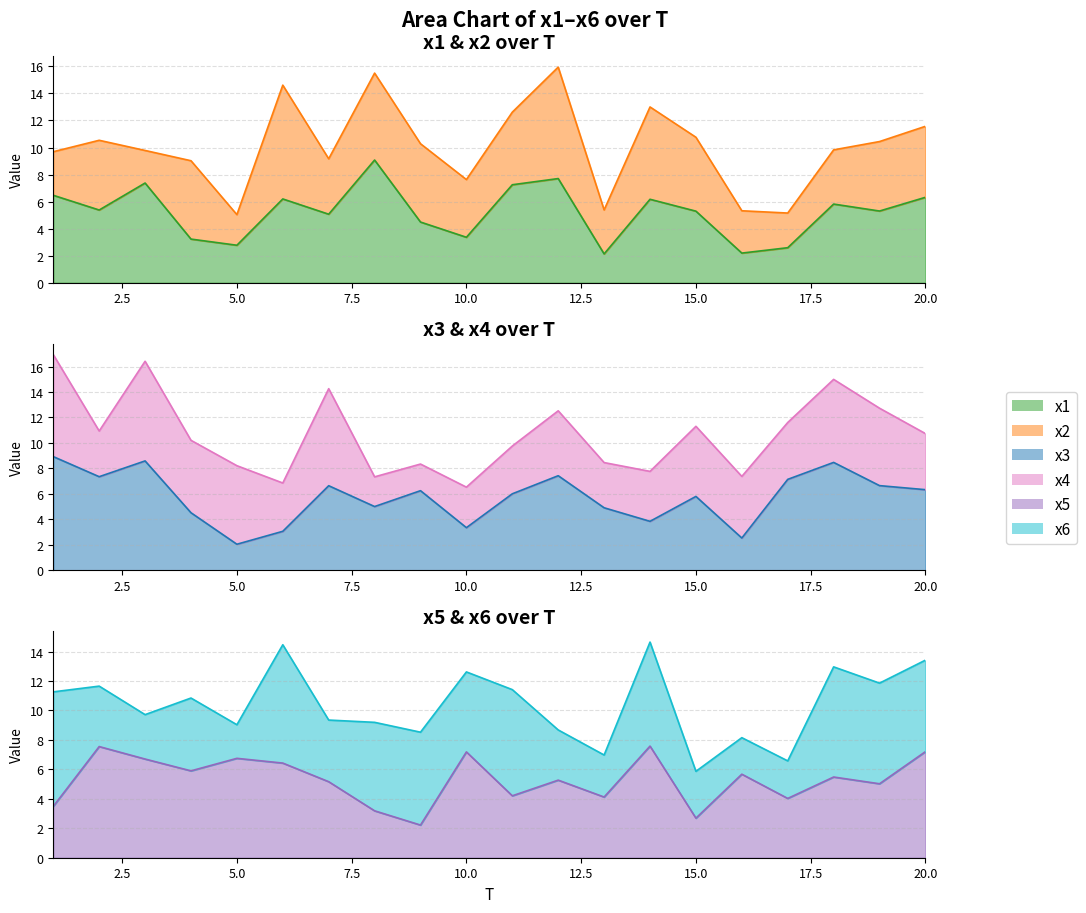

What is the highest value of the x3 series?

8.9